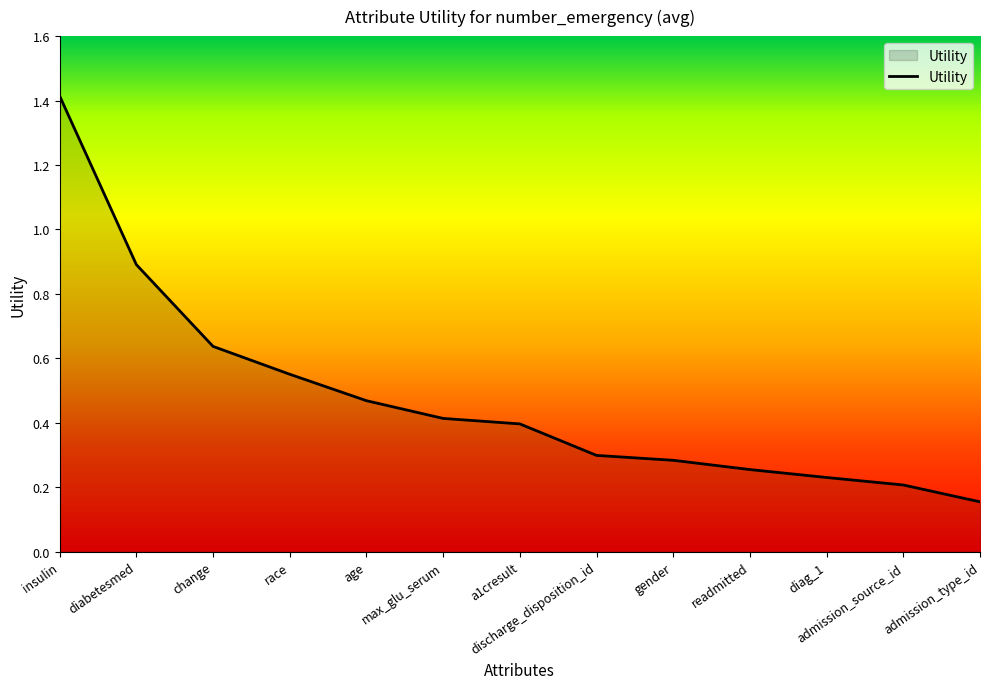

Rank the categories by value from highest to lowest.

insulin, diabetesmed, change, race, age, max_glu_serum, a1cresult, discharge_disposition_id, gender, readmitted, diag_1, admission_source_id, admission_type_id